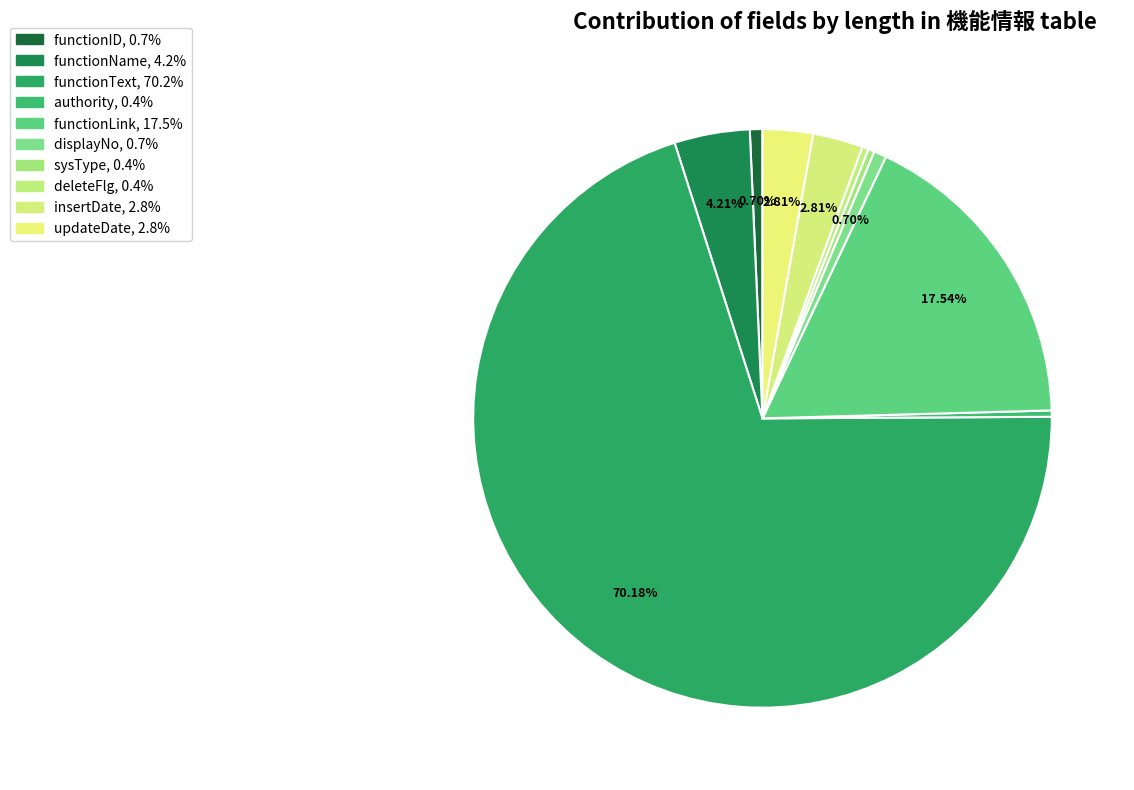

To the nearest percent, what portion does functionID represent?

1%